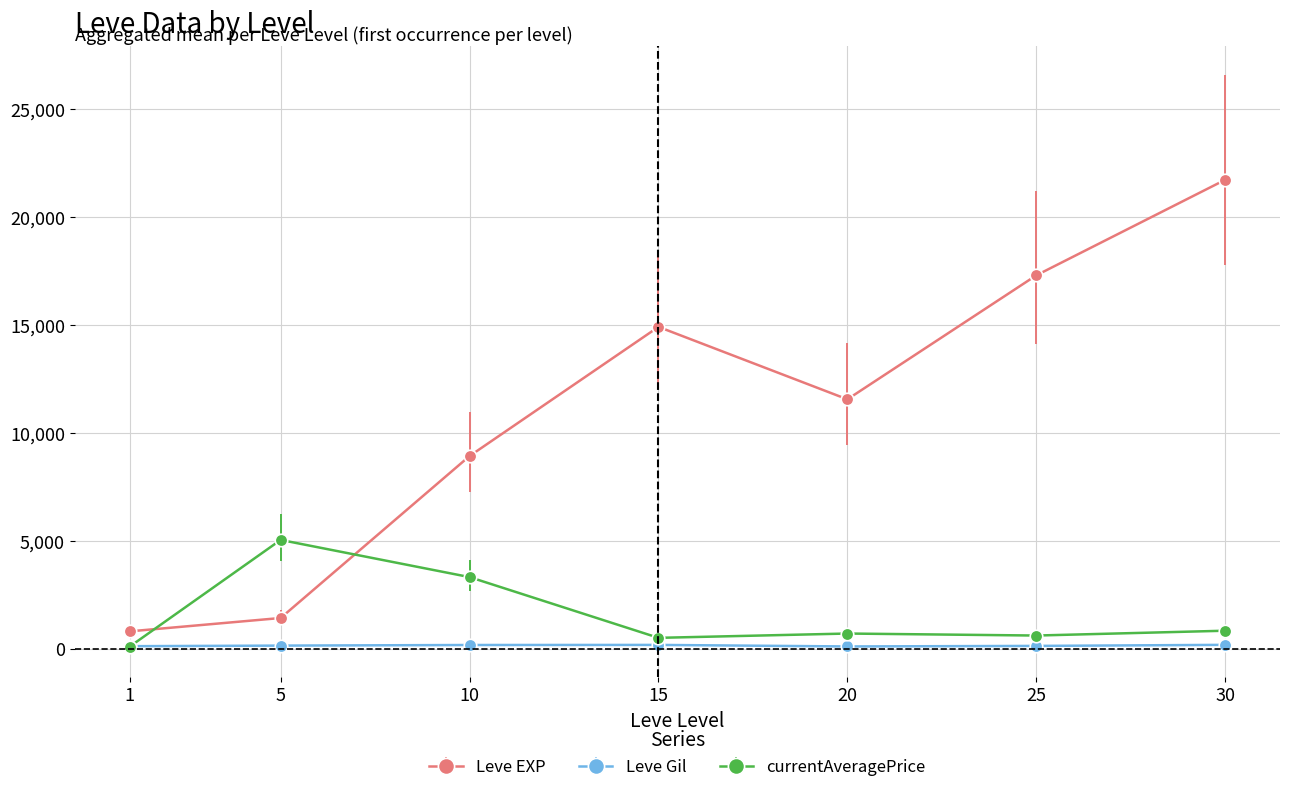

The value of currentAveragePrice at 5 is 2372.6. True or false?

False